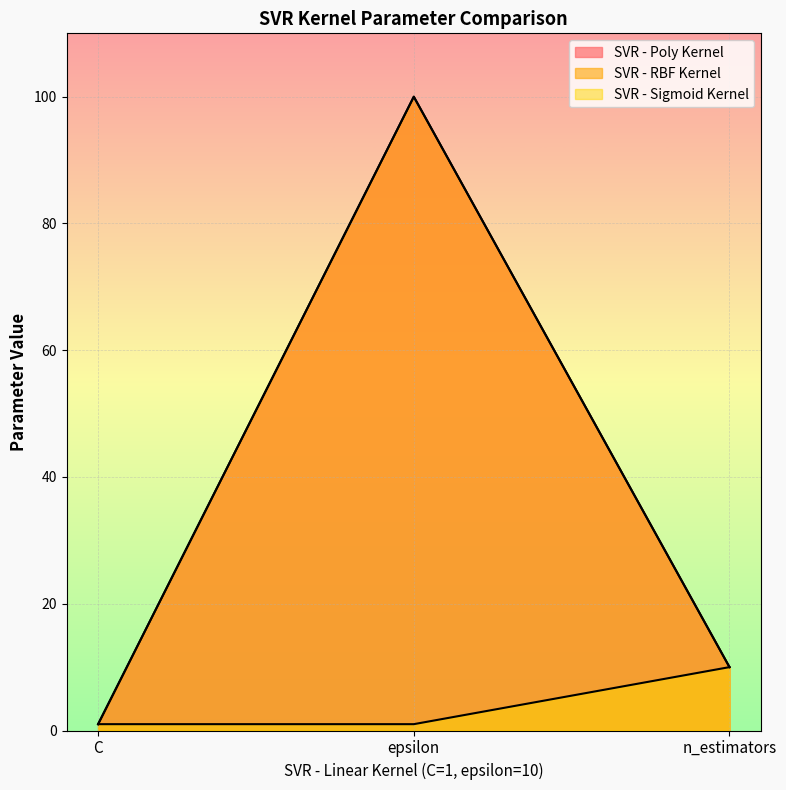

What is the sum of the SVR - Sigmoid Kernel values at C and epsilon?

2